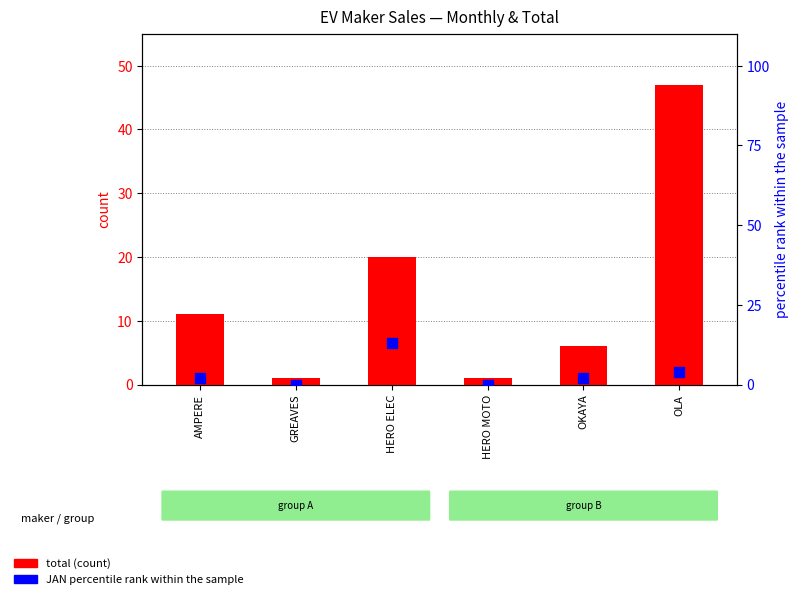

Which series contains the lowest Y value?

percentile rank within the sample